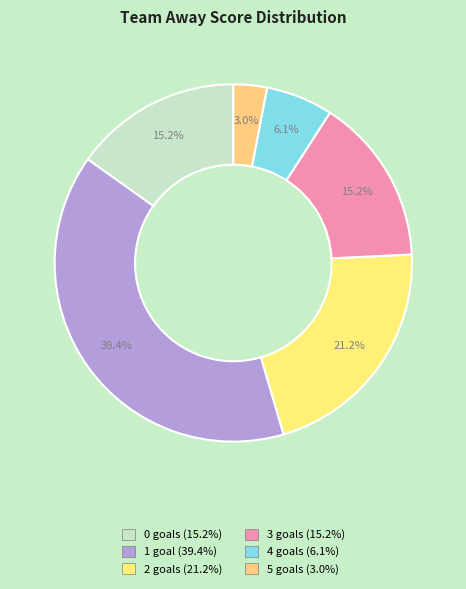

Which slice is the largest?

1 goal